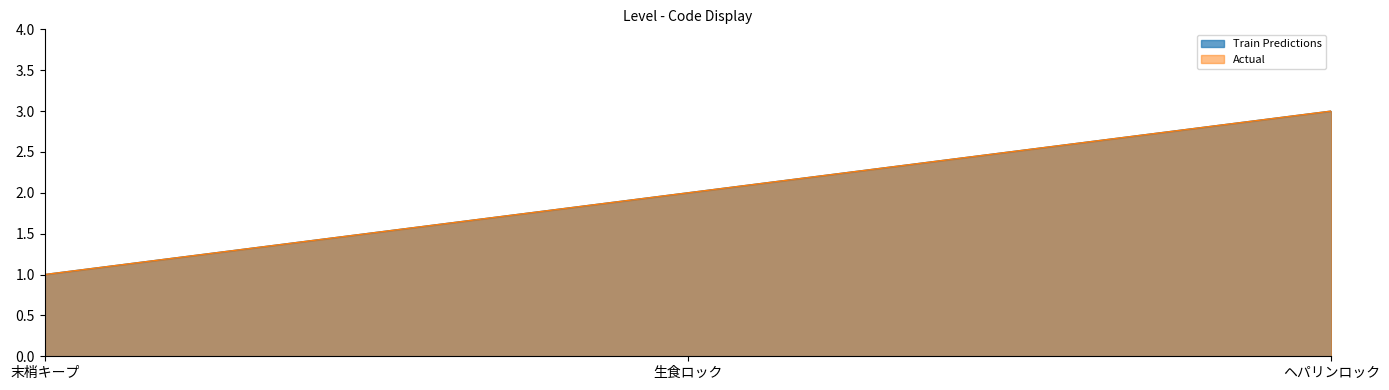

Count the Actual values in the range 1 to 3.

3